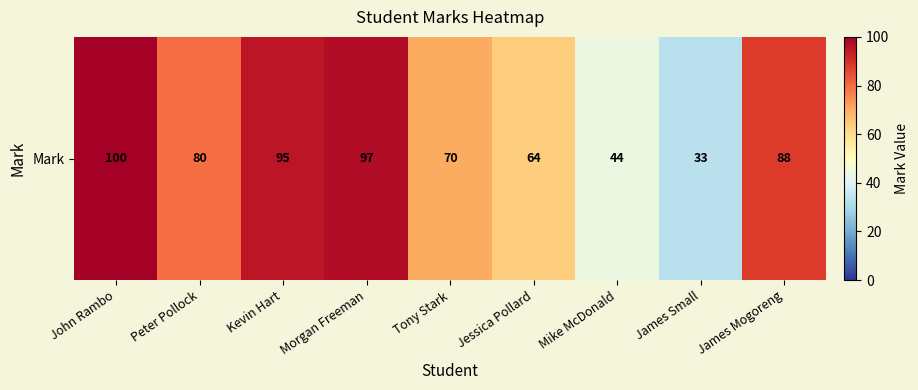

Reading left to right, what are all the values shown in this chart?

John Rambo=100	Peter Pollock=80	Kevin Hart=95	Morgan Freeman=97	Tony Stark=70	Jessica Pollard=64	Mike McDonald=44	James Small=33	James Mogoreng=88